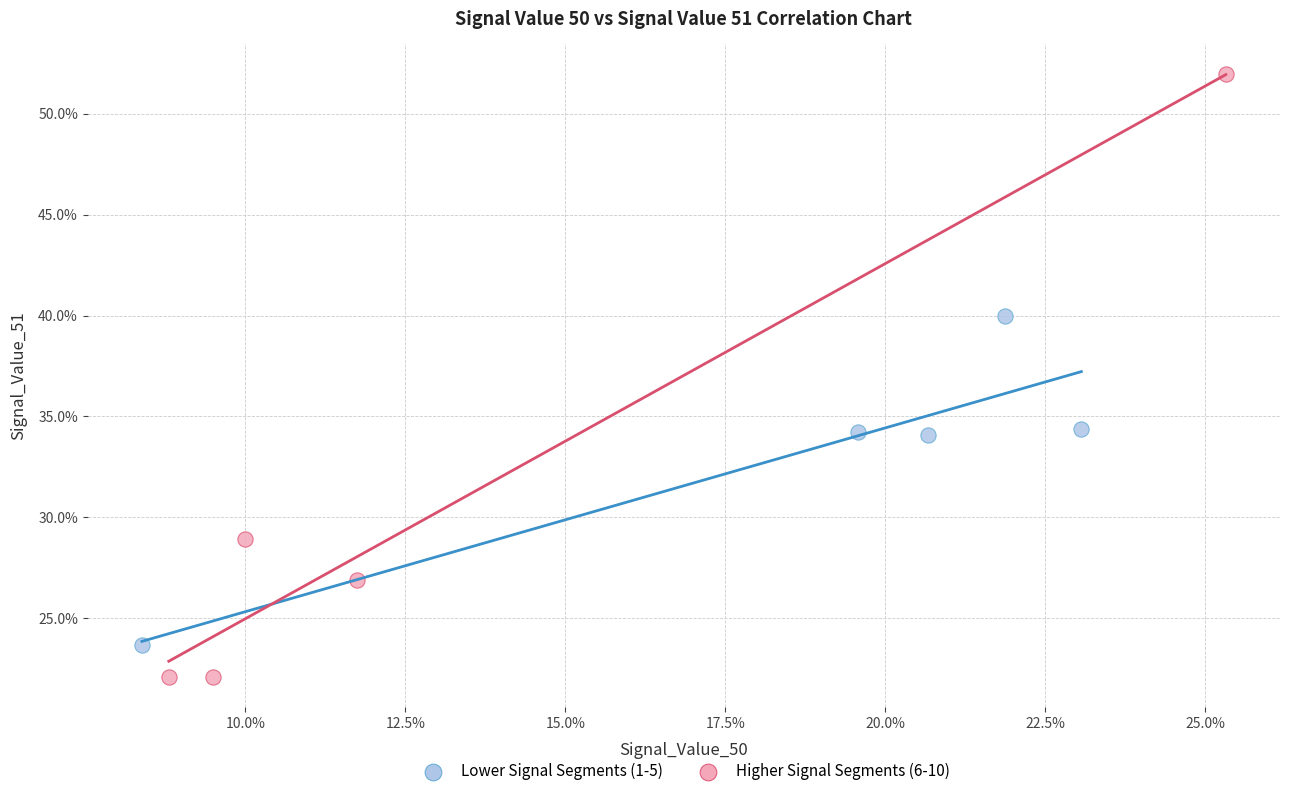

Which series reaches the maximum Y coordinate?

Higher Signal Segments (6-10)